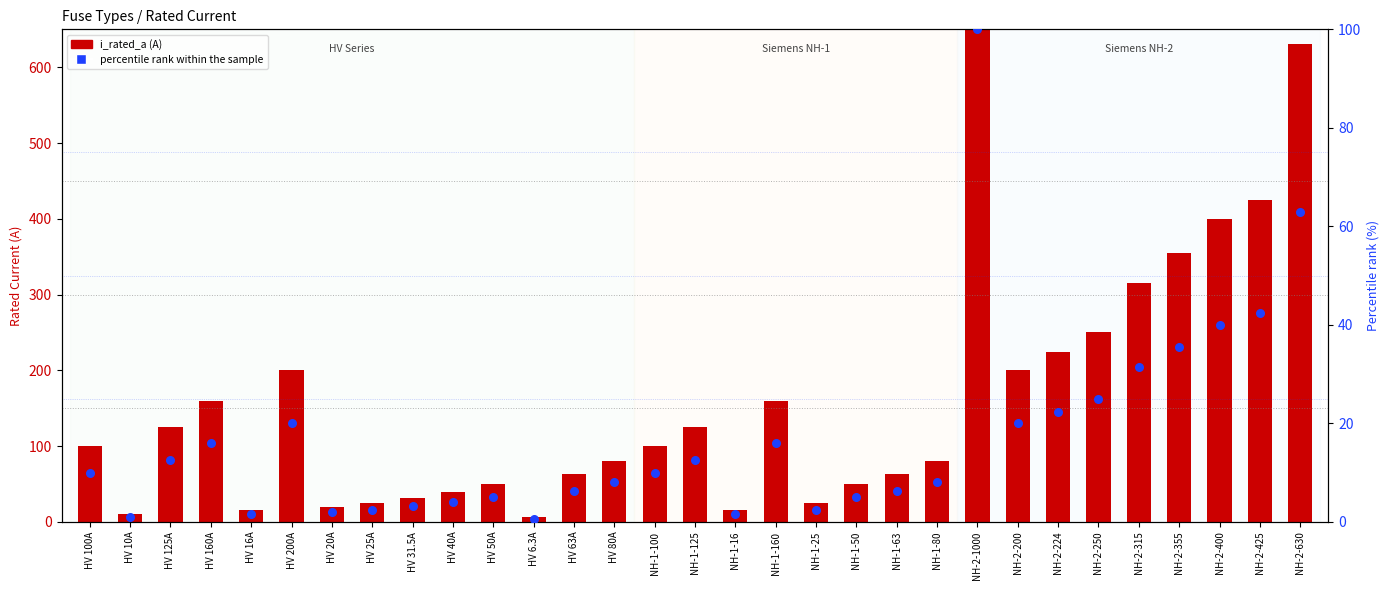

Is the value of percentile rank within the sample at NH-1-25 greater than the value of i_rated_a at NH-1-100?

No